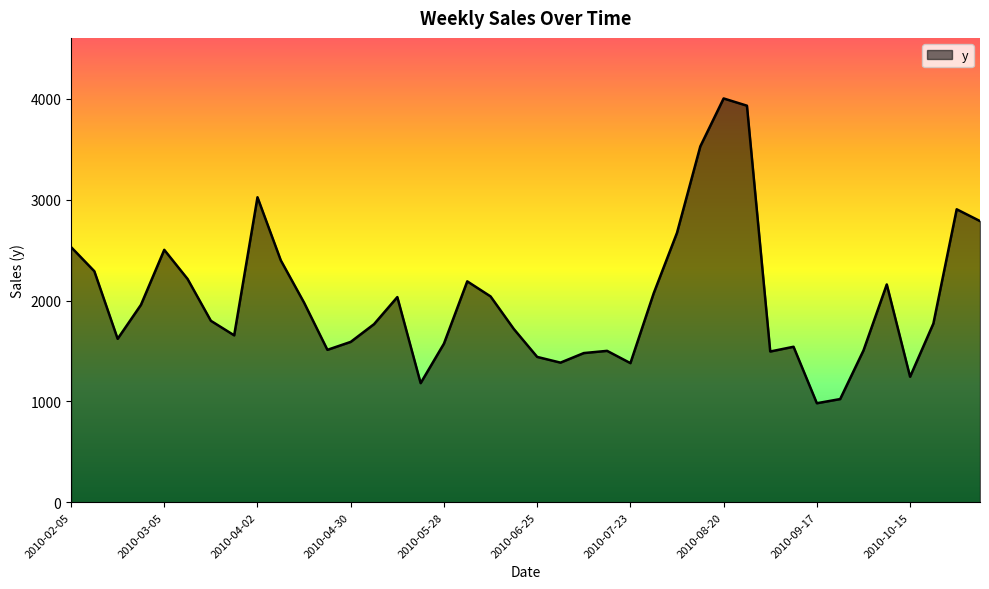

What is the smallest value displayed?

982.1